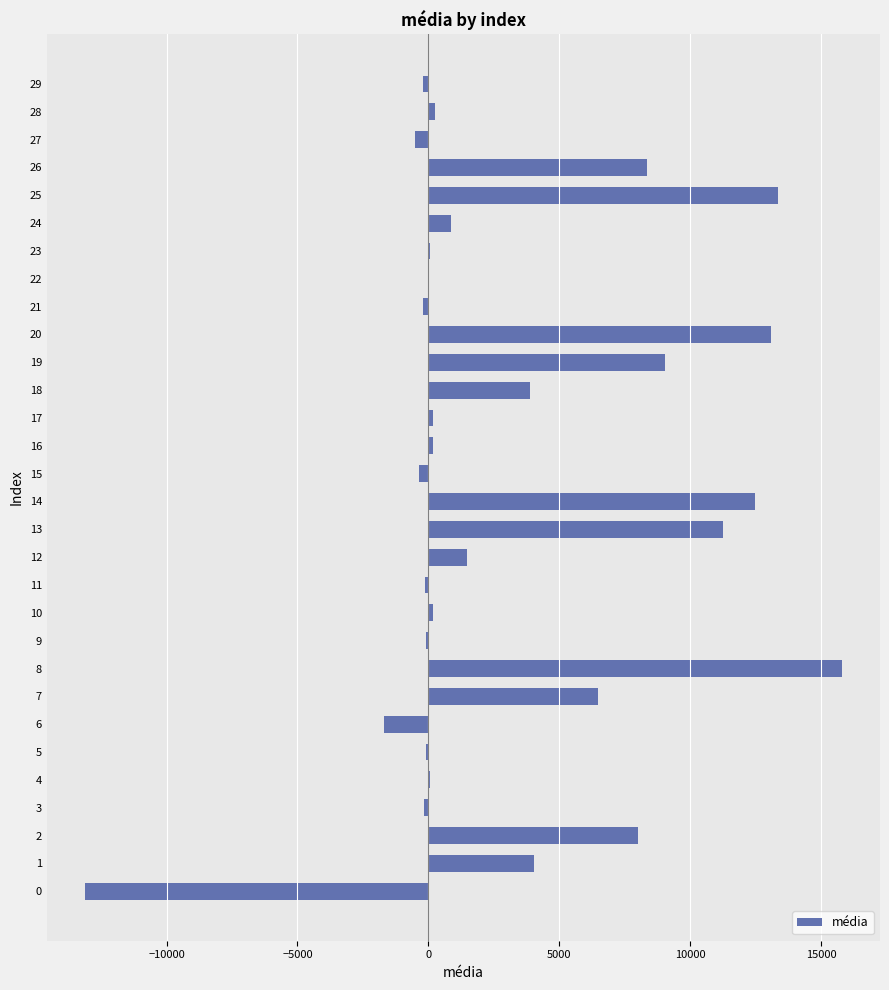

Between 9 and 8, which is larger?

8